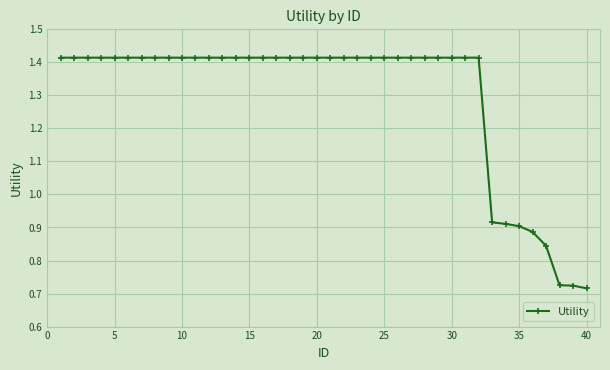

What is the average value?

1.3